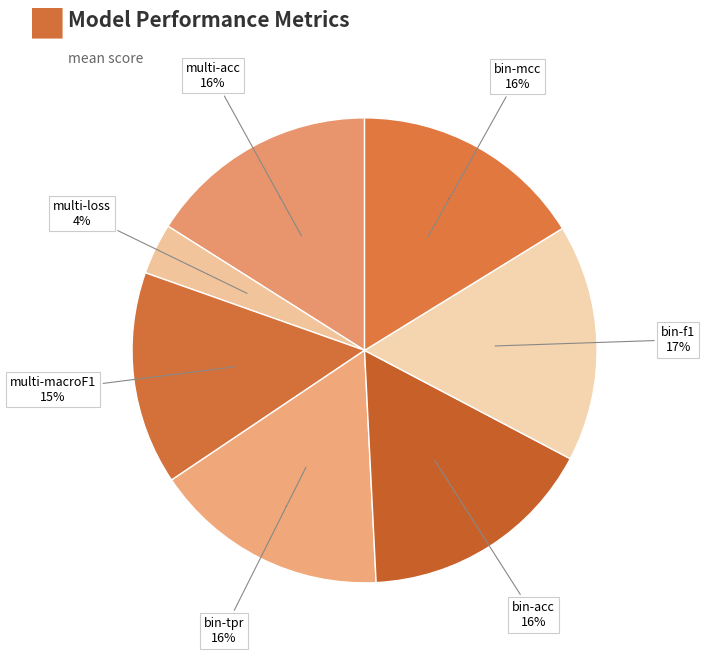

How many slices are in this pie chart?

7